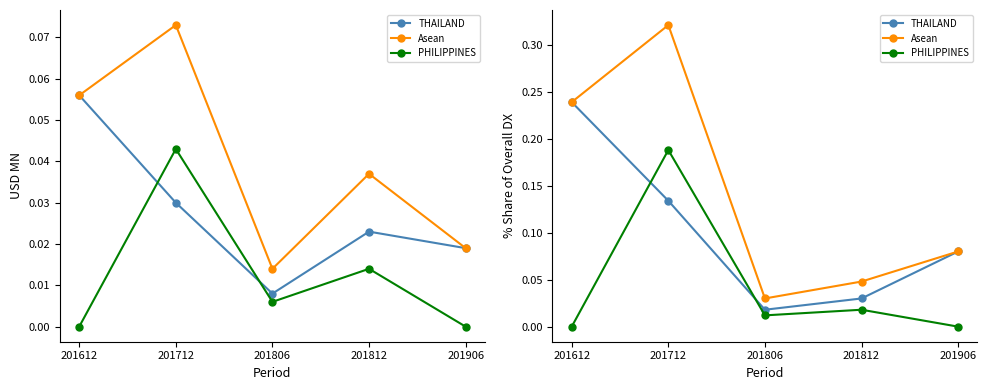

At which label does Asean reach its peak?

201712